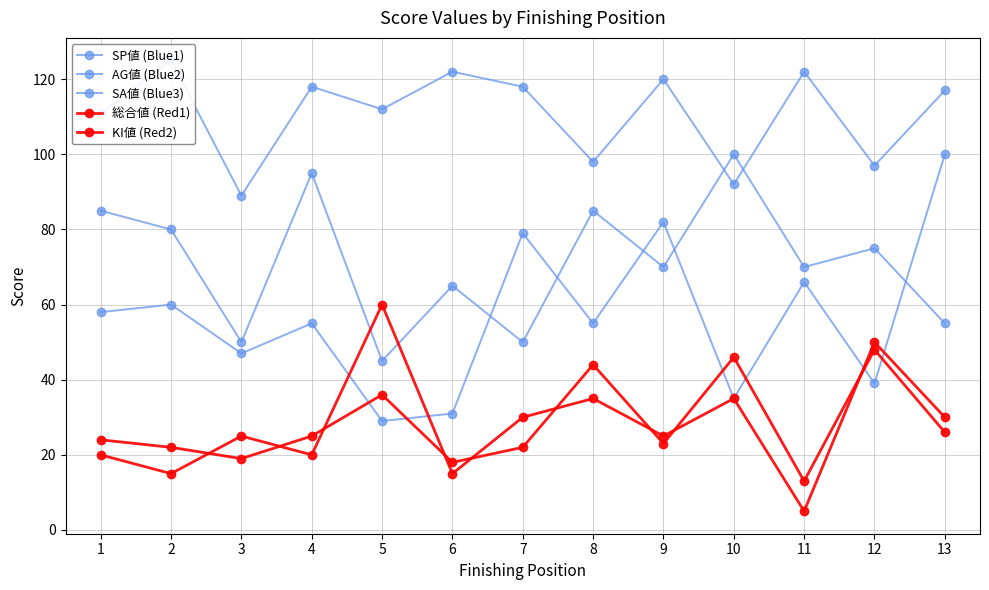

True or false: SP値 (Blue1) and 総合値 (Red1) intersect in this chart.

False